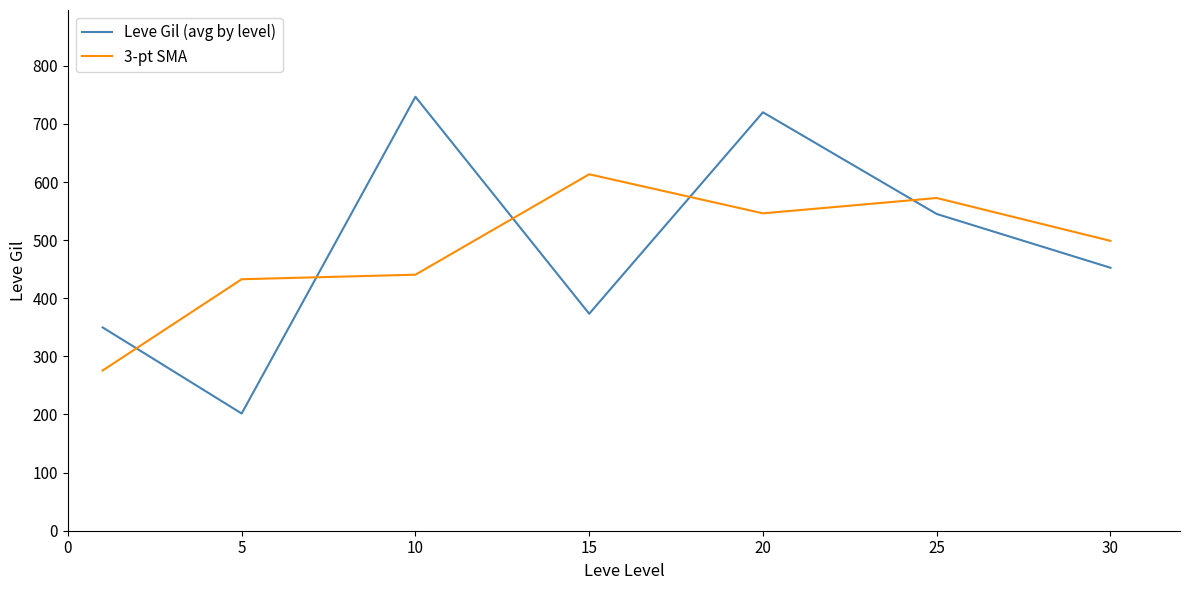

Does the chart have visible grid lines?

No